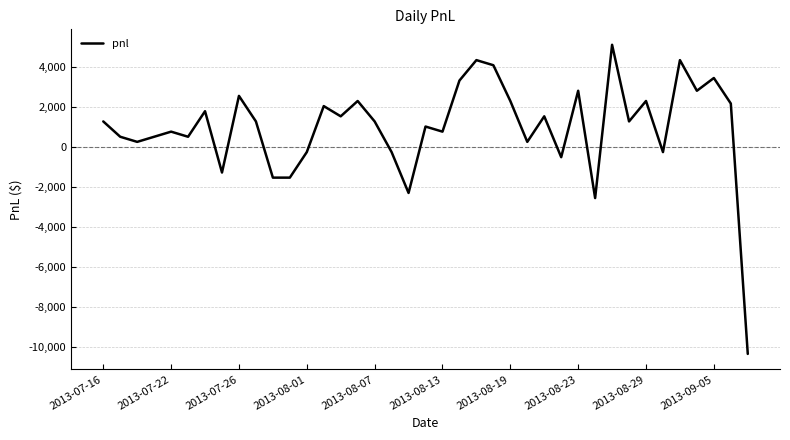

What is the smallest value displayed?

-10327.5